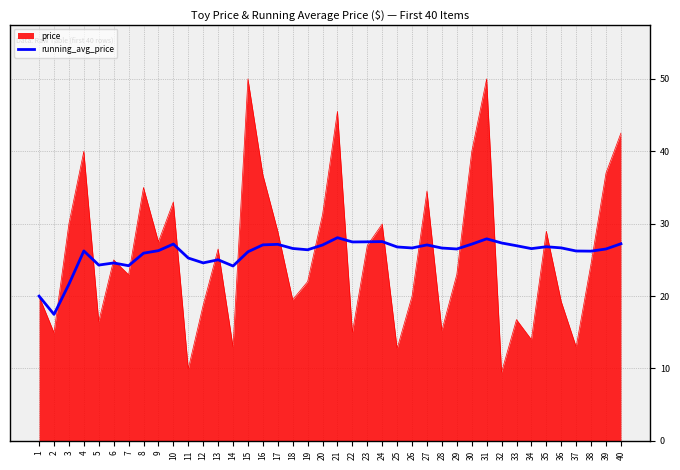

What is the difference between the highest and lowest values at 31?

22.1